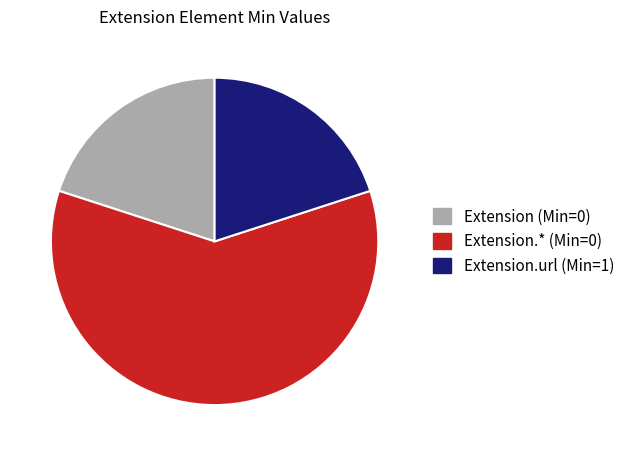

Between Extension.* (Min=0) and Extension (Min=0), which is larger?

Extension.* (Min=0)